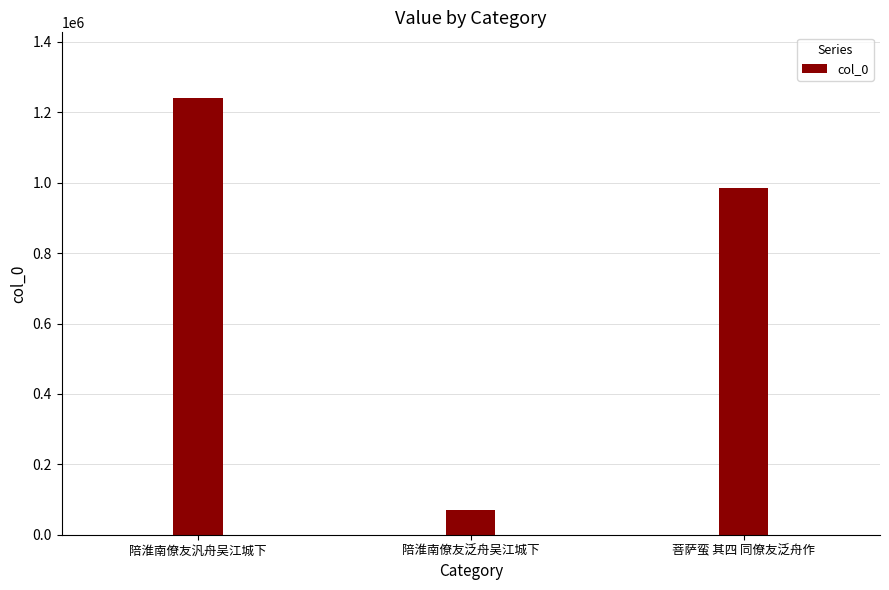

What is the difference between the second highest and minimum values?

914214